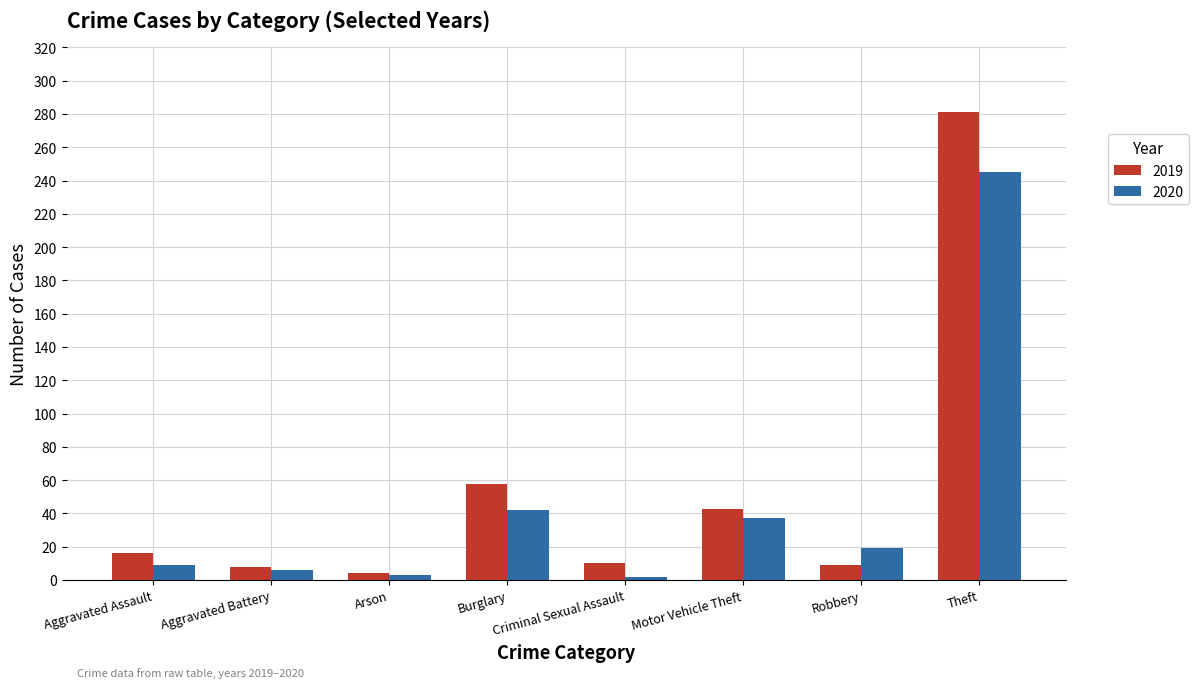

List the series in order of their peak value, lowest first.

2020, 2019